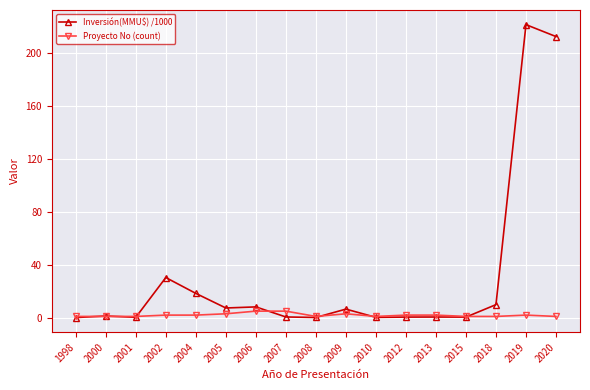

Which label corresponds to the largest value in the chart?

2019